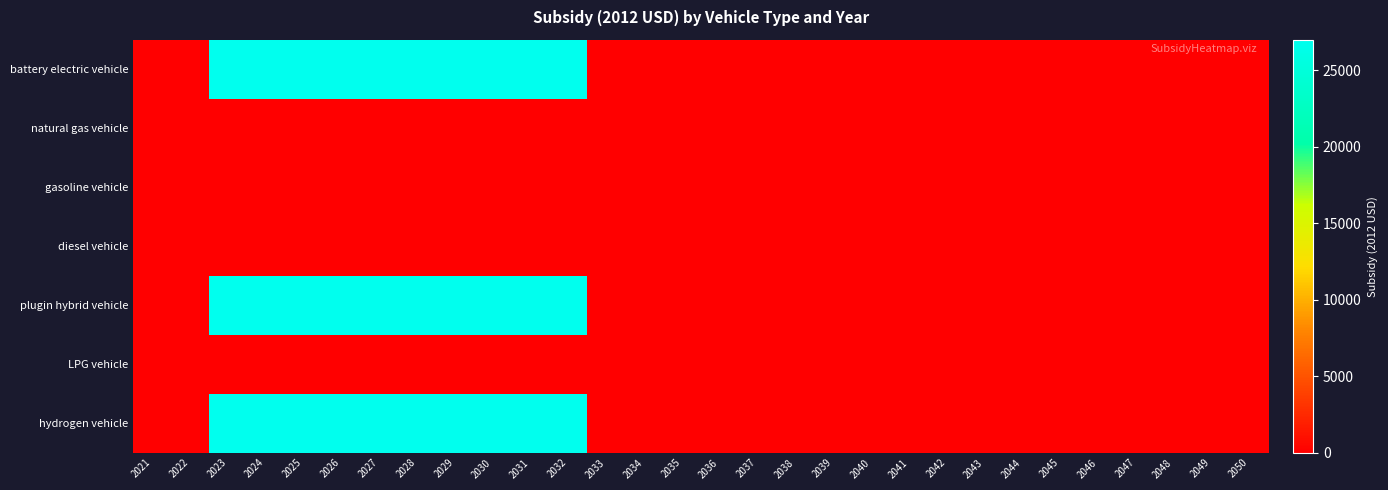

Reading left to right, list all the values displayed in this chart.

battery electric vehicle: 2021=0	2022=0	2023=27004	2024=27004	2025=27004	2026=27004	2027=27004	2028=27004	2029=27004	2030=27004	2031=27004	2032=27004	2033=0	2034=0	2035=0	2036=0	2037=0	2038=0	2039=0	2040=0	2041=0	2042=0	2043=0	2044=0	2045=0	2046=0	2047=0	2048=0	2049=0	2050=0
natural gas vehicle: 2021=0	2022=0	2023=0	2024=0	2025=0	2026=0	2027=0	2028=0	2029=0	2030=0	2031=0	2032=0	2033=0	2034=0	2035=0	2036=0	2037=0	2038=0	2039=0	2040=0	2041=0	2042=0	2043=0	2044=0	2045=0	2046=0	2047=0	2048=0	2049=0	2050=0
gasoline vehicle: 2021=0	2022=0	2023=0	2024=0	2025=0	2026=0	2027=0	2028=0	2029=0	2030=0	2031=0	2032=0	2033=0	2034=0	2035=0	2036=0	2037=0	2038=0	2039=0	2040=0	2041=0	2042=0	2043=0	2044=0	2045=0	2046=0	2047=0	2048=0	2049=0	2050=0
diesel vehicle: 2021=0	2022=0	2023=0	2024=0	2025=0	2026=0	2027=0	2028=0	2029=0	2030=0	2031=0	2032=0	2033=0	2034=0	2035=0	2036=0	2037=0	2038=0	2039=0	2040=0	2041=0	2042=0	2043=0	2044=0	2045=0	2046=0	2047=0	2048=0	2049=0	2050=0
plugin hybrid vehicle: 2021=0	2022=0	2023=27004	2024=27004	2025=27004	2026=27004	2027=27004	2028=27004	2029=27004	2030=27004	2031=27004	2032=27004	2033=0	2034=0	2035=0	2036=0	2037=0	2038=0	2039=0	2040=0	2041=0	2042=0	2043=0	2044=0	2045=0	2046=0	2047=0	2048=0	2049=0	2050=0
LPG vehicle: 2021=0	2022=0	2023=0	2024=0	2025=0	2026=0	2027=0	2028=0	2029=0	2030=0	2031=0	2032=0	2033=0	2034=0	2035=0	2036=0	2037=0	2038=0	2039=0	2040=0	2041=0	2042=0	2043=0	2044=0	2045=0	2046=0	2047=0	2048=0	2049=0	2050=0
hydrogen vehicle: 2021=0	2022=0	2023=27004	2024=27004	2025=27004	2026=27004	2027=27004	2028=27004	2029=27004	2030=27004	2031=27004	2032=27004	2033=0	2034=0	2035=0	2036=0	2037=0	2038=0	2039=0	2040=0	2041=0	2042=0	2043=0	2044=0	2045=0	2046=0	2047=0	2048=0	2049=0	2050=0